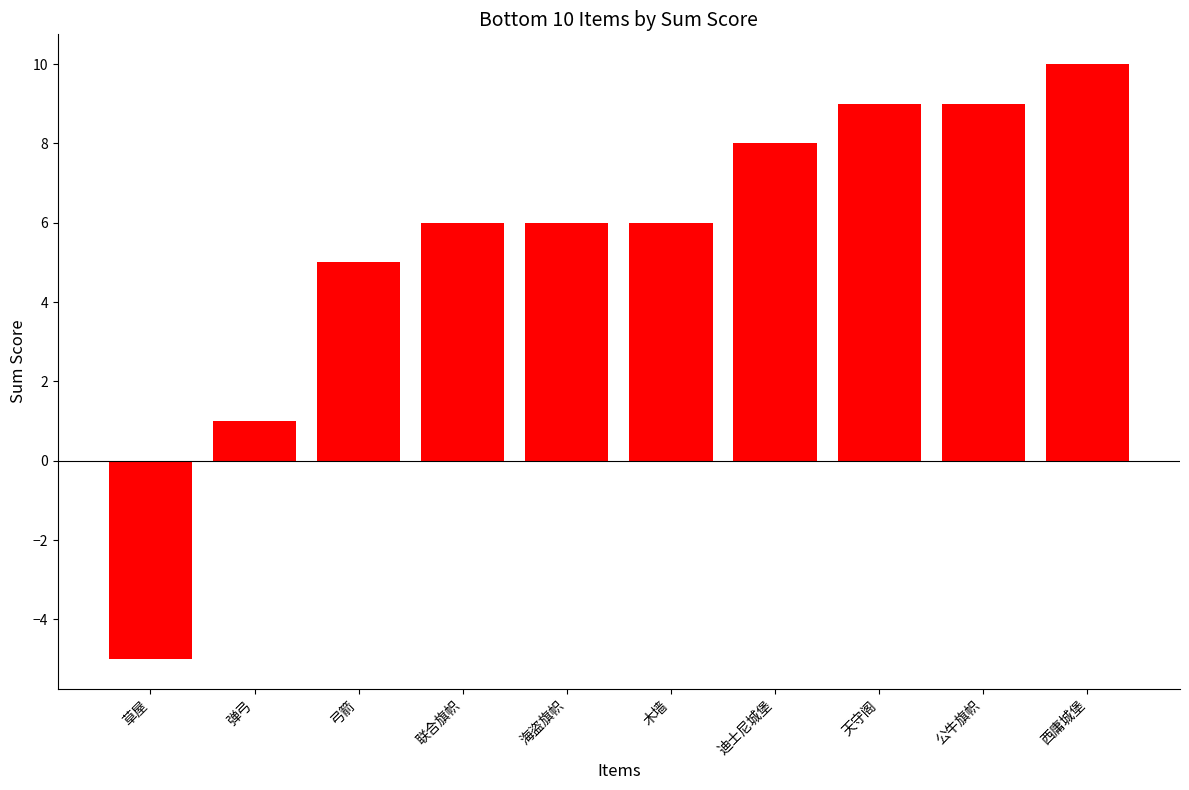

Where is the data nearest to the value 2?

弹弓